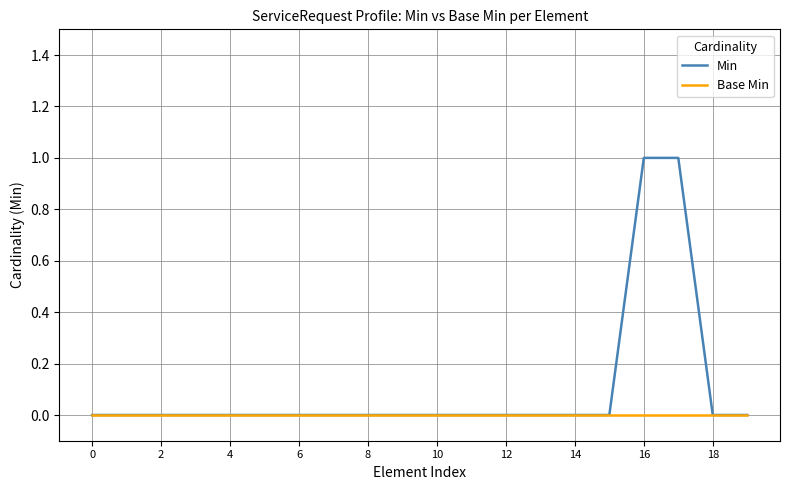

Which series has the largest total across all categories?

Min